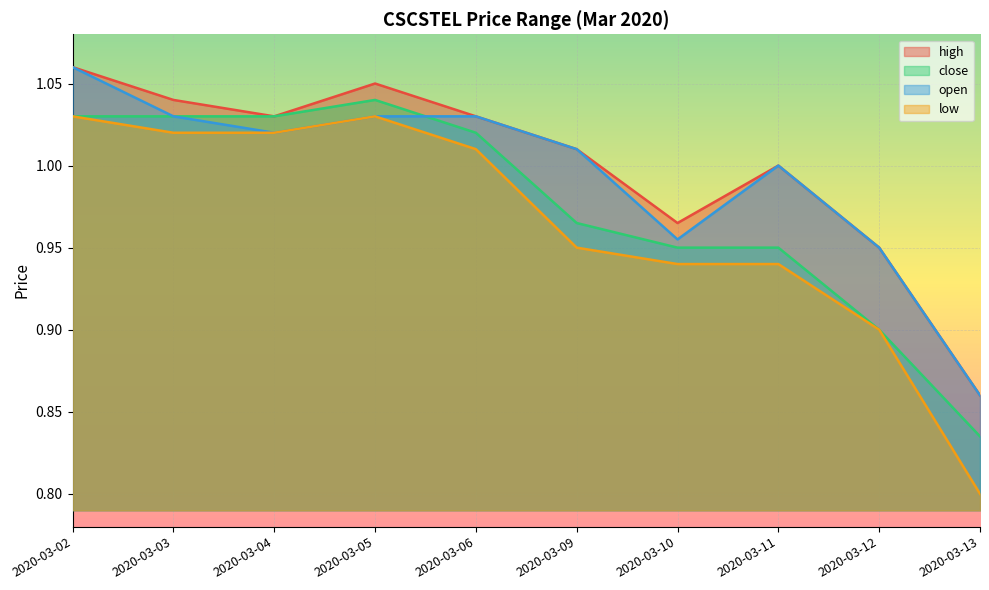

What are all the series names shown in the legend?

high, close, open, low